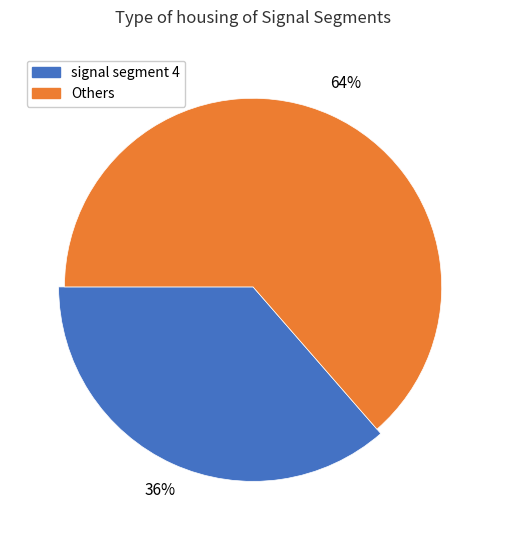

Is it true that signal segment 1 is 15% of the pie?

False